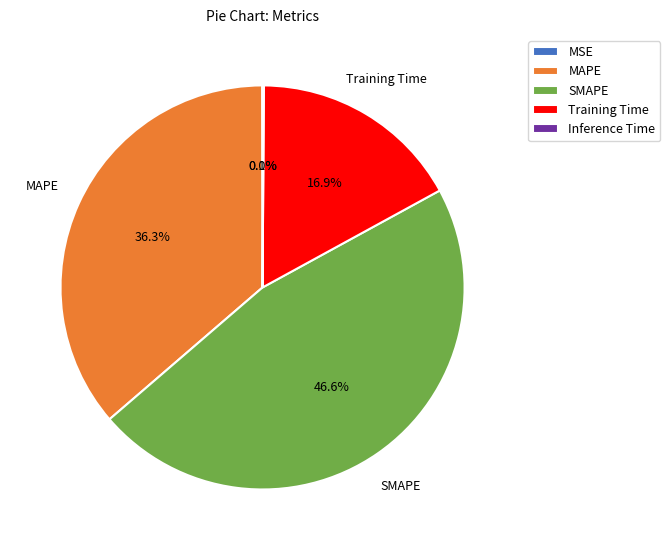

What is the largest slice in the pie chart?

SMAPE